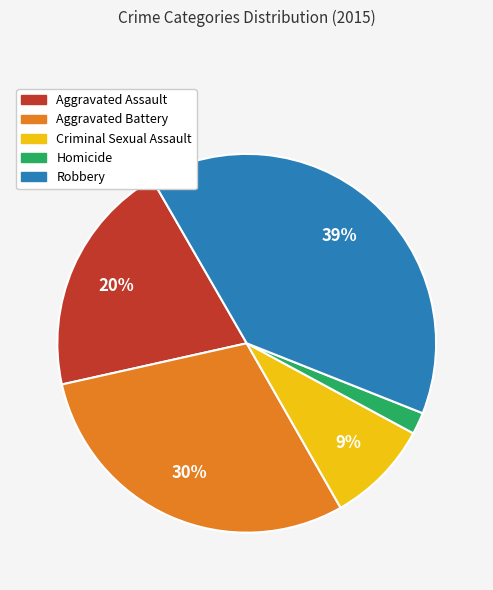

To the nearest percent, what is the combined percentage of Robbery and Aggravated Battery?

69%